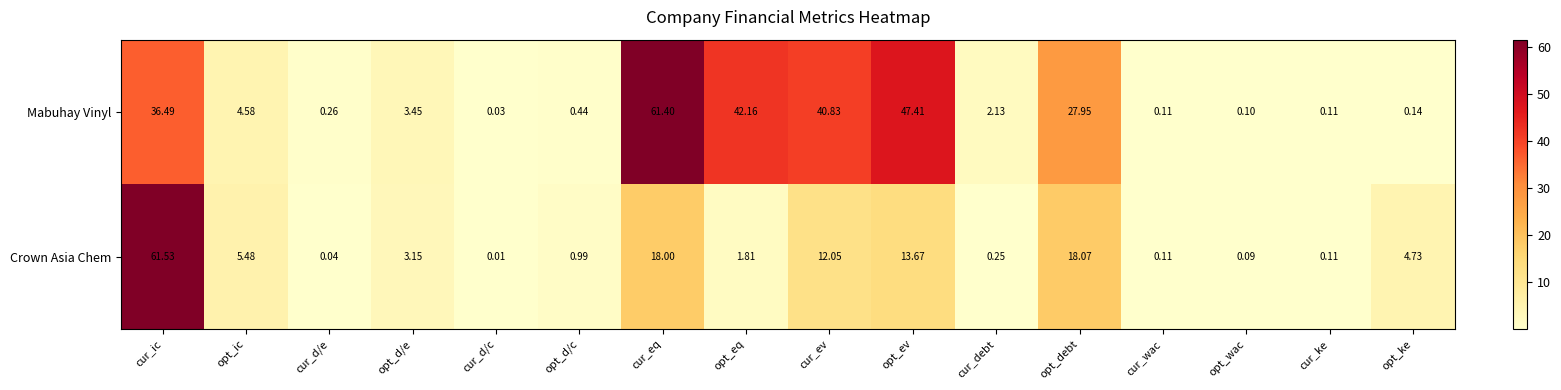

Which series has the largest total across all categories?

Mabuhay Vinyl